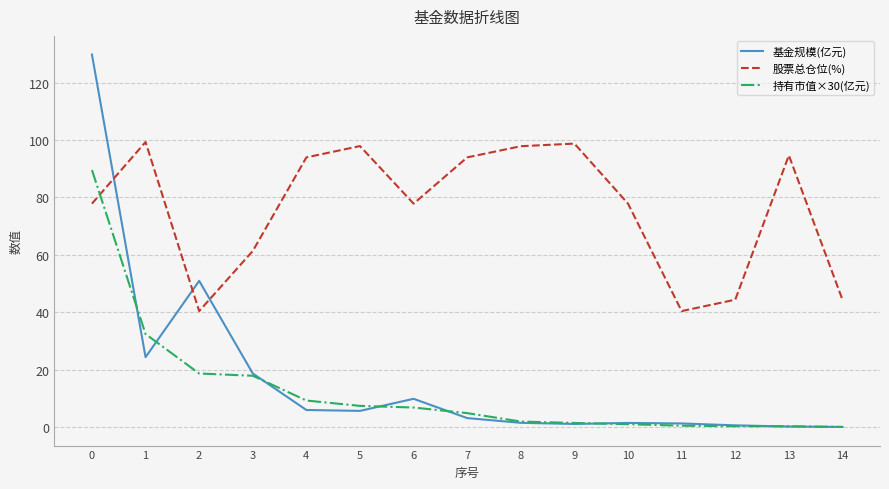

What is the minimum value for 股票总仓位(%)?

40.4